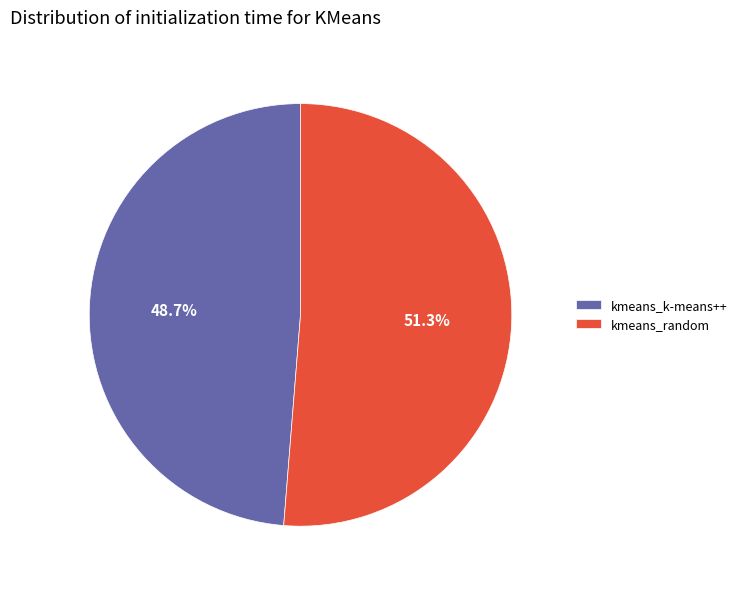

What percentage is the kmeans_k-means++ slice, to the nearest percent?

49%